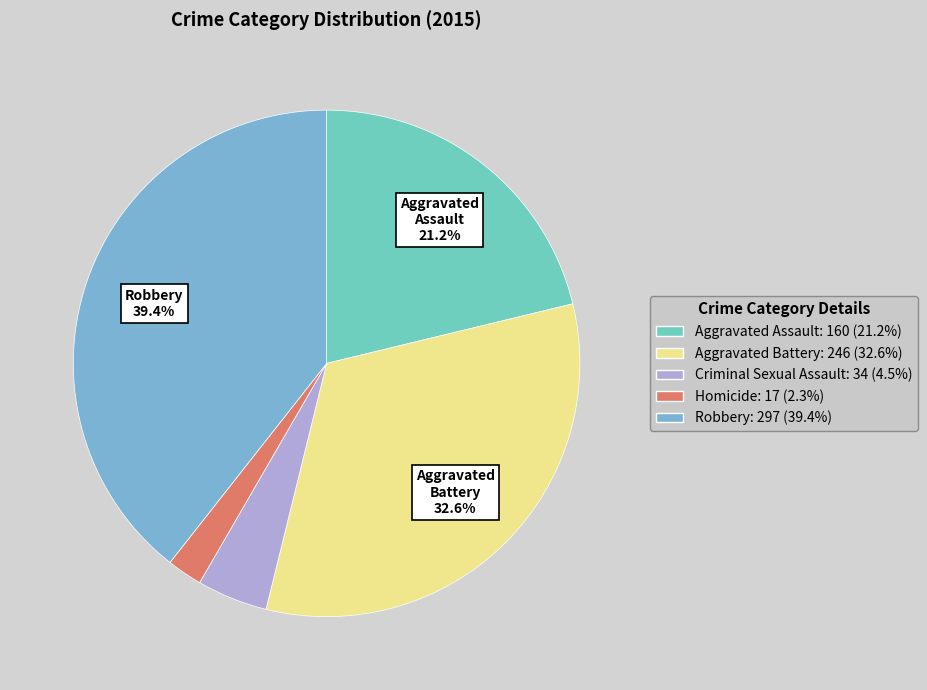

How many segments does this pie chart have?

5